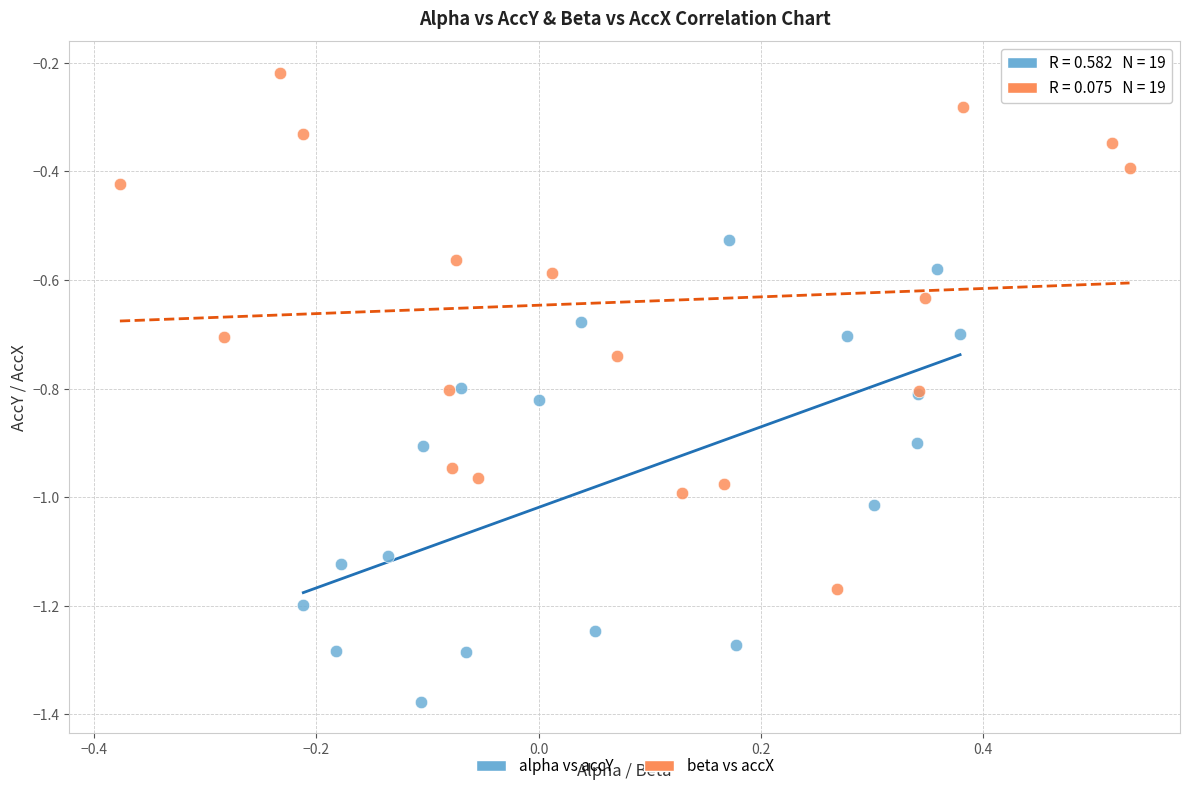

Which series contains the highest Y value?

beta vs accX